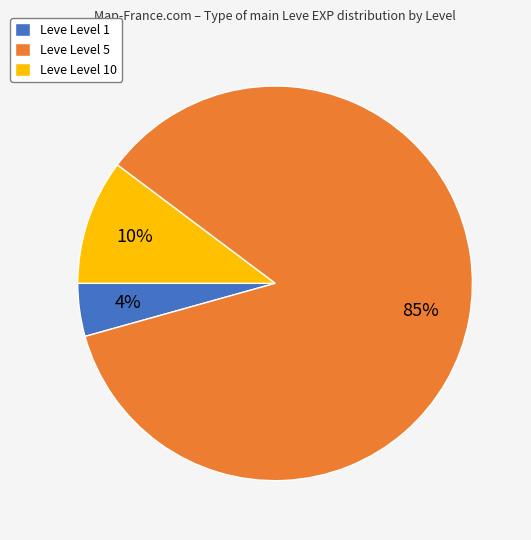

Is the sum of Leve Level 5 and Leve Level 1 greater than half?

Yes